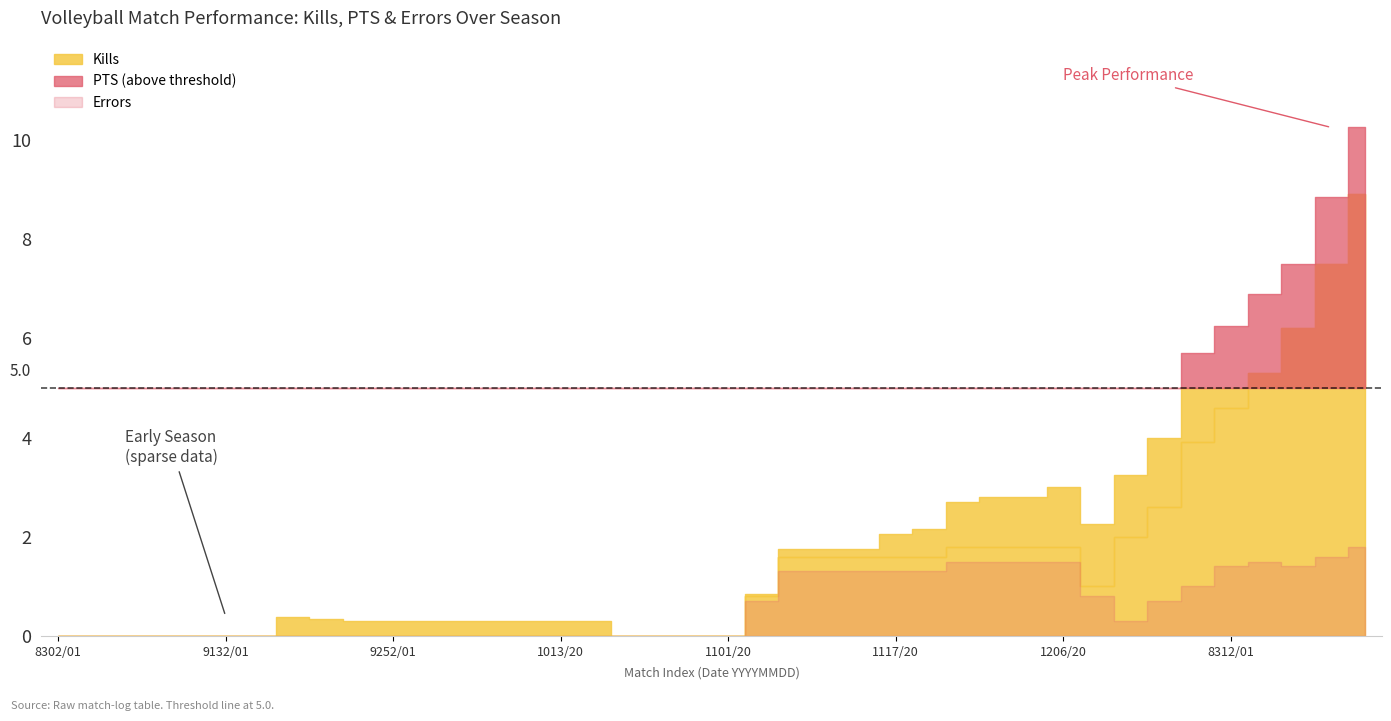

What is the difference between the PTS values at 26 and 39?

8.1